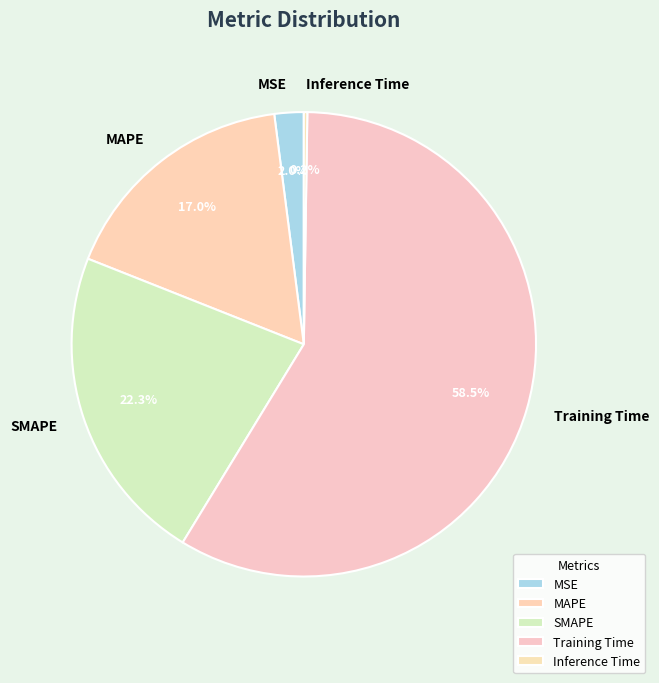

Which slice represents more than half of the pie?

Training Time